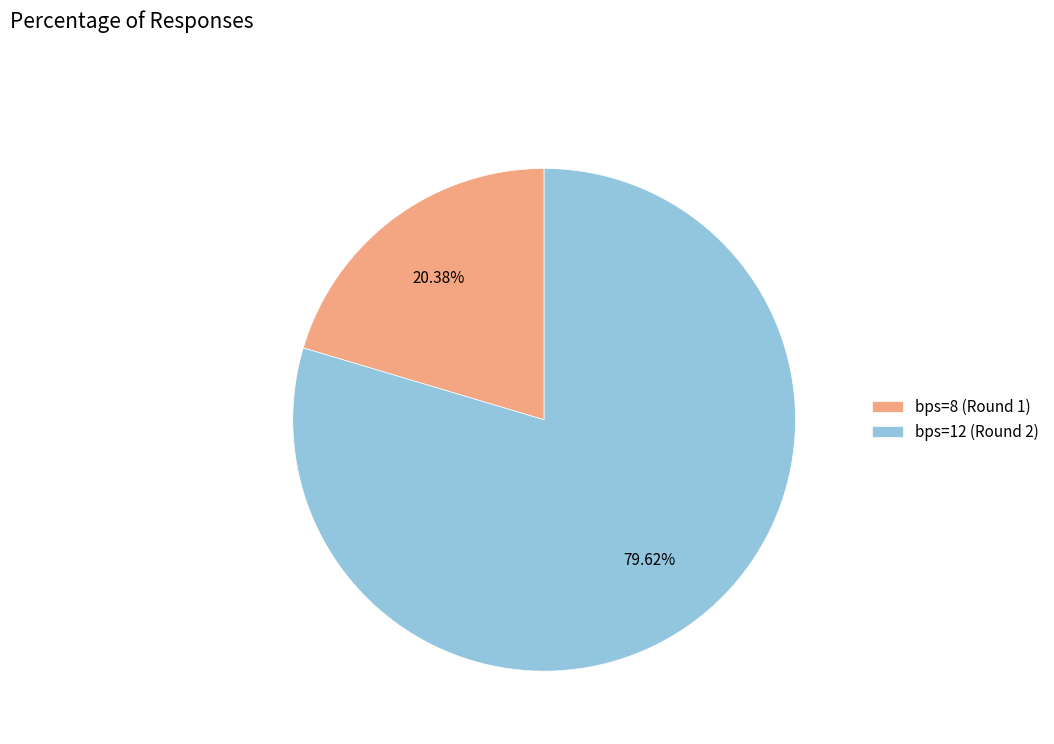

To the nearest percent, what percentage of the pie is bps=8 (Round 1)?

20%